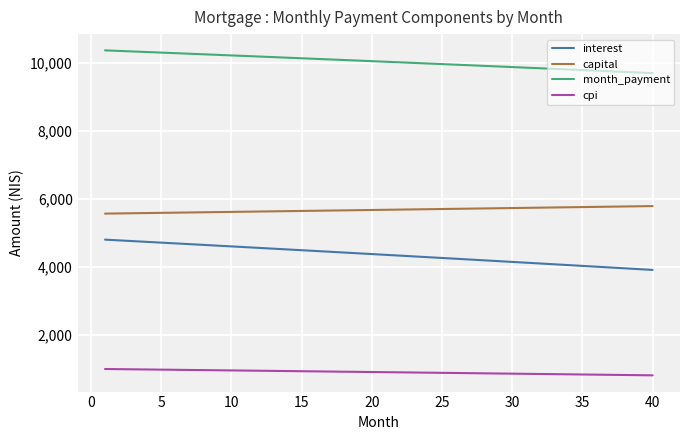

Which series has the largest total across all categories?

month_payment